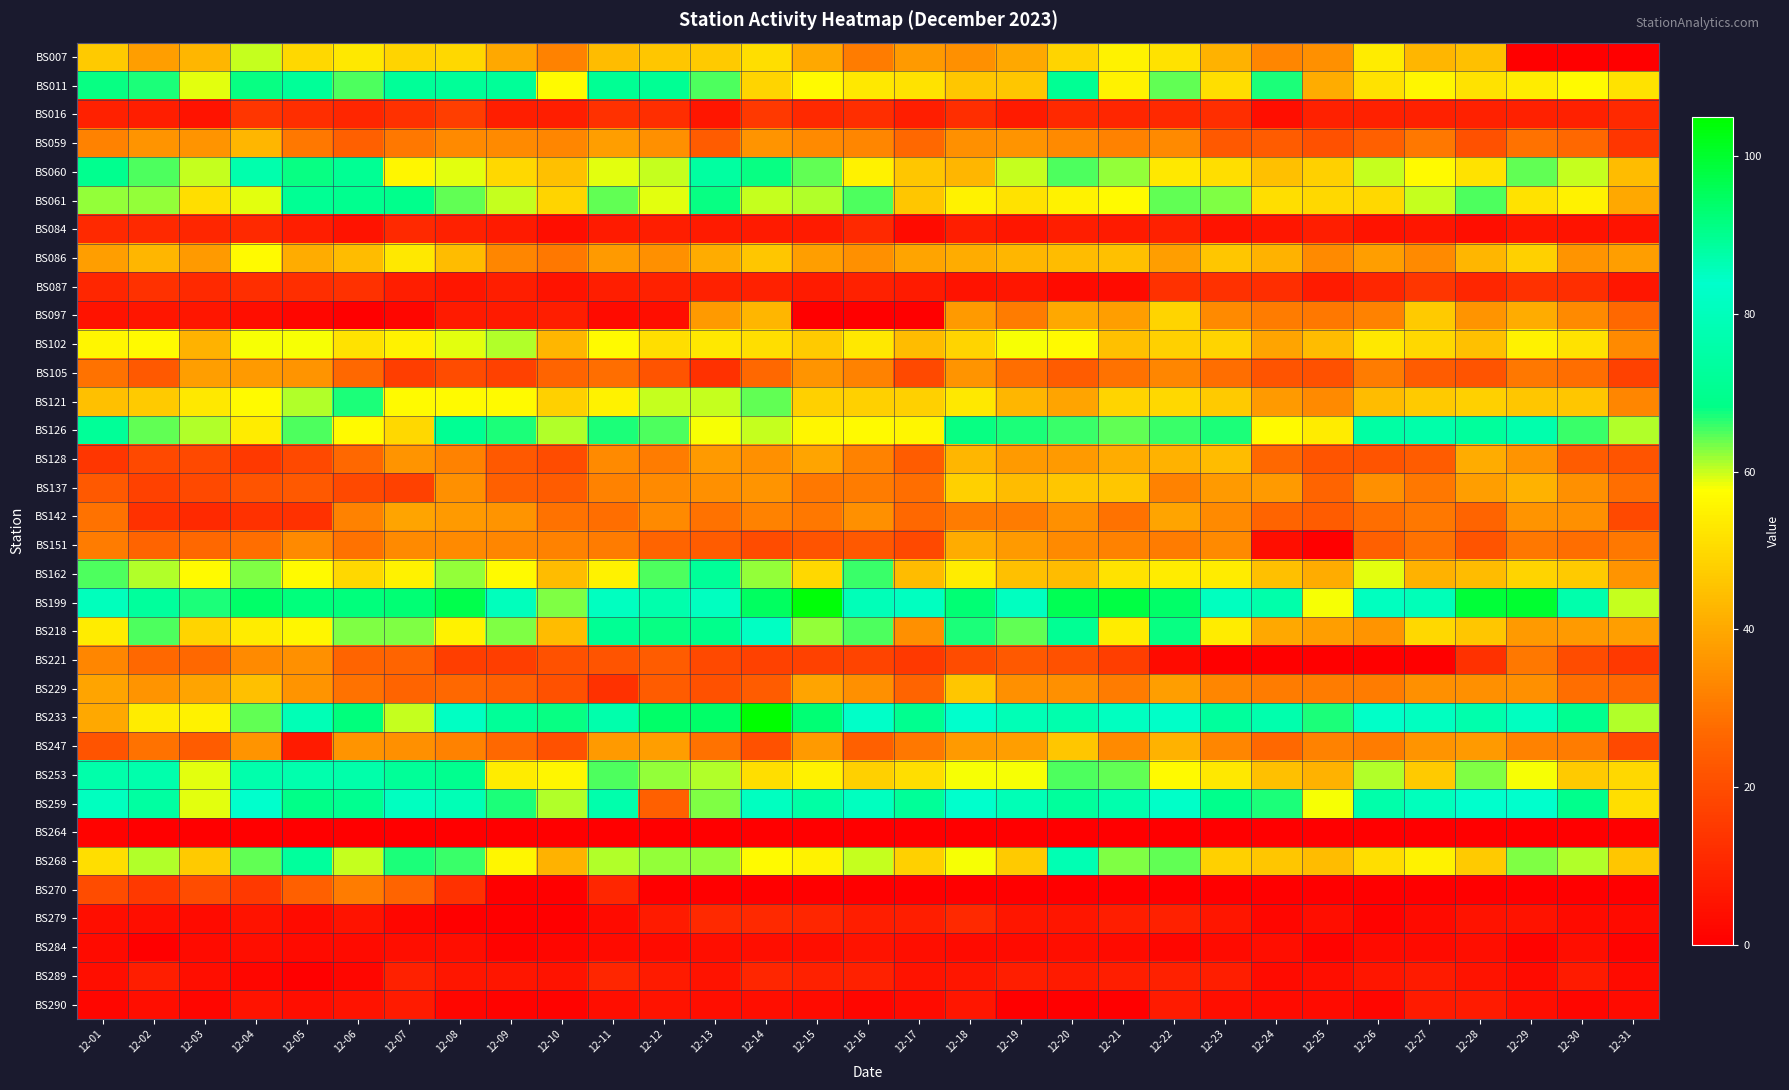

Reading left to right, list all the values displayed in this chart.

BS007: 12-01=47	12-02=38	12-03=43	12-04=60	12-05=50	12-06=53	12-07=49	12-08=50	12-09=40	12-10=32	12-11=44	12-12=46	12-13=47	12-14=51	12-15=40	12-16=31	12-17=37	12-18=35	12-19=40	12-20=49	12-21=55	12-22=52	12-23=42	12-24=33	12-25=35	12-26=54	12-27=43	12-28=45	12-29=0	12-30=0	12-31=0
BS011: 12-01=68	12-02=67	12-03=59	12-04=68	12-05=72	12-06=65	12-07=72	12-08=72	12-09=72	12-10=57	12-11=71	12-12=71	12-13=65	12-14=49	12-15=57	12-16=53	12-17=52	12-18=46	12-19=46	12-20=71	12-21=55	12-22=64	12-23=51	12-24=67	12-25=41	12-26=52	12-27=56	12-28=52	12-29=54	12-30=57	12-31=52
BS016: 12-01=9	12-02=8	12-03=5	12-04=14	12-05=12	12-06=10	12-07=13	12-08=16	12-09=8	12-10=8	12-11=13	12-12=12	12-13=6	12-14=15	12-15=11	12-16=12	12-17=8	12-18=12	12-19=7	12-20=11	12-21=10	12-22=11	12-23=12	12-24=4	12-25=9	12-26=9	12-27=9	12-28=9	12-29=9	12-30=9	12-31=11
BS059: 12-01=32	12-02=36	12-03=36	12-04=43	12-05=30	12-06=25	12-07=30	12-08=34	12-09=34	12-10=33	12-11=38	12-12=35	12-13=24	12-14=36	12-15=34	12-16=33	12-17=27	12-18=35	12-19=36	12-20=34	12-21=32	12-22=34	12-23=23	12-24=24	12-25=21	12-26=25	12-27=30	12-28=21	12-29=29	12-30=27	12-31=14
BS060: 12-01=70	12-02=65	12-03=60	12-04=77	12-05=68	12-06=71	12-07=56	12-08=59	12-09=50	12-10=45	12-11=59	12-12=60	12-13=74	12-14=68	12-15=64	12-16=55	12-17=46	12-18=43	12-19=60	12-20=65	12-21=62	12-22=53	12-23=51	12-24=45	12-25=48	12-26=60	12-27=57	12-28=52	12-29=64	12-30=60	12-31=44
BS061: 12-01=62	12-02=62	12-03=51	12-04=59	12-05=71	12-06=70	12-07=69	12-08=64	12-09=60	12-10=49	12-11=64	12-12=59	12-13=68	12-14=60	12-15=61	12-16=65	12-17=46	12-18=55	12-19=52	12-20=55	12-21=57	12-22=64	12-23=63	12-24=51	12-25=50	12-26=50	12-27=60	12-28=65	12-29=52	12-30=55	12-31=40
BS084: 12-01=11	12-02=11	12-03=10	12-04=11	12-05=8	12-06=5	12-07=11	12-08=9	12-09=7	12-10=4	12-11=7	12-12=8	12-13=7	12-14=7	12-15=7	12-16=11	12-17=3	12-18=8	12-19=6	12-20=8	12-21=7	12-22=9	12-23=5	12-24=6	12-25=8	12-26=5	12-27=6	12-28=4	12-29=6	12-30=5	12-31=5
BS086: 12-01=38	12-02=43	12-03=37	12-04=57	12-05=41	12-06=44	12-07=53	12-08=44	12-09=33	12-10=30	12-11=37	12-12=35	12-13=41	12-14=46	12-15=38	12-16=35	12-17=39	12-18=41	12-19=43	12-20=44	12-21=45	12-22=38	12-23=46	12-24=42	12-25=34	12-26=38	12-27=34	12-28=43	12-29=48	12-30=36	12-31=38
BS087: 12-01=10	12-02=13	12-03=11	12-04=12	12-05=12	12-06=13	12-07=8	12-08=6	12-09=8	12-10=5	12-11=8	12-12=9	12-13=9	12-14=9	12-15=7	12-16=9	12-17=7	12-18=5	12-19=6	12-20=3	12-21=3	12-22=13	12-23=13	12-24=12	12-25=7	12-26=10	12-27=14	12-28=10	12-29=13	12-30=12	12-31=6
BS097: 12-01=5	12-02=6	12-03=6	12-04=4	12-05=2	12-06=0	12-07=2	12-08=7	12-09=7	12-10=8	12-11=3	12-12=4	12-13=37	12-14=43	12-15=0	12-16=0	12-17=0	12-18=37	12-19=31	12-20=40	12-21=38	12-22=49	12-23=34	12-24=31	12-25=30	12-26=32	12-27=47	12-28=36	12-29=41	12-30=34	12-31=27
BS102: 12-01=56	12-02=57	12-03=42	12-04=58	12-05=58	12-06=52	12-07=55	12-08=59	12-09=61	12-10=43	12-11=57	12-12=51	12-13=53	12-14=51	12-15=47	12-16=53	12-17=44	12-18=49	12-19=58	12-20=57	12-21=45	12-22=48	12-23=49	12-24=39	12-25=44	12-26=53	12-27=50	12-28=45	12-29=55	12-30=52	12-31=34
BS105: 12-01=29	12-02=23	12-03=38	12-04=37	12-05=36	12-06=27	12-07=16	12-08=20	12-09=17	12-10=26	12-11=28	12-12=22	12-13=13	12-14=27	12-15=36	12-16=32	12-17=19	12-18=36	12-19=28	12-20=24	12-21=29	12-22=33	12-23=28	12-24=22	12-25=21	12-26=31	12-27=24	12-28=22	12-29=30	12-30=28	12-31=17
BS121: 12-01=45	12-02=47	12-03=53	12-04=57	12-05=61	12-06=67	12-07=57	12-08=57	12-09=57	12-10=48	12-11=55	12-12=60	12-13=60	12-14=64	12-15=48	12-16=48	12-17=48	12-18=53	12-19=43	12-20=39	12-21=49	12-22=50	12-23=47	12-24=37	12-25=34	12-26=44	12-27=47	12-28=48	12-29=46	12-30=46	12-31=33
BS126: 12-01=72	12-02=64	12-03=61	12-04=54	12-05=65	12-06=57	12-07=50	12-08=71	12-09=67	12-10=61	12-11=67	12-12=65	12-13=58	12-14=60	12-15=56	12-16=57	12-17=56	12-18=68	12-19=67	12-20=66	12-21=64	12-22=66	12-23=67	12-24=57	12-25=54	12-26=75	12-27=76	12-28=73	12-29=77	12-30=66	12-31=61
BS128: 12-01=14	12-02=19	12-03=19	12-04=15	12-05=19	12-06=27	12-07=36	12-08=32	12-09=23	12-10=20	12-11=34	12-12=31	12-13=37	12-14=35	12-15=39	12-16=32	12-17=24	12-18=43	12-19=37	12-20=37	12-21=41	12-22=42	12-23=44	12-24=27	12-25=22	12-26=22	12-27=24	12-28=41	12-29=36	12-30=24	12-31=22
BS137: 12-01=23	12-02=17	12-03=19	12-04=22	12-05=23	12-06=19	12-07=17	12-08=35	12-09=25	12-10=24	12-11=32	12-12=34	12-13=35	12-14=36	12-15=30	12-16=31	12-17=28	12-18=48	12-19=44	12-20=46	12-21=46	12-22=32	12-23=37	12-24=37	12-25=26	12-26=35	12-27=30	12-28=38	12-29=42	12-30=35	12-31=28
BS142: 12-01=29	12-02=13	12-03=11	12-04=13	12-05=13	12-06=32	12-07=39	12-08=37	12-09=36	12-10=29	12-11=28	12-12=34	12-13=29	12-14=32	12-15=30	12-16=35	12-17=27	12-18=31	12-19=31	12-20=35	12-21=29	12-22=39	12-23=34	12-24=26	12-25=24	12-26=28	12-27=30	12-28=26	12-29=36	12-30=35	12-31=19
BS151: 12-01=31	12-02=26	12-03=27	12-04=28	12-05=34	12-06=29	12-07=34	12-08=34	12-09=33	12-10=32	12-11=31	12-12=26	12-13=24	12-14=20	12-15=22	12-16=23	12-17=19	12-18=41	12-19=37	12-20=34	12-21=32	12-22=31	12-23=34	12-24=4	12-25=0	12-26=25	12-27=29	12-28=22	12-29=30	12-30=28	12-31=30
BS162: 12-01=65	12-02=61	12-03=57	12-04=63	12-05=57	12-06=50	12-07=55	12-08=62	12-09=57	12-10=44	12-11=55	12-12=65	12-13=72	12-14=62	12-15=50	12-16=66	12-17=44	12-18=54	12-19=45	12-20=44	12-21=52	12-22=54	12-23=54	12-24=45	12-25=41	12-26=59	12-27=42	12-28=44	12-29=49	12-30=47	12-31=36
BS199: 12-01=80	12-02=89	12-03=67	12-04=94	12-05=92	12-06=92	12-07=93	12-08=97	12-09=80	12-10=63	12-11=85	12-12=87	12-13=85	12-14=95	12-15=104	12-16=86	12-17=85	12-18=93	12-19=85	12-20=96	12-21=98	12-22=94	12-23=81	12-24=76	12-25=58	12-26=81	12-27=86	12-28=99	12-29=100	12-30=87	12-31=60
BS218: 12-01=54	12-02=65	12-03=49	12-04=54	12-05=56	12-06=63	12-07=63	12-08=55	12-09=63	12-10=44	12-11=71	12-12=68	12-13=69	12-14=82	12-15=62	12-16=65	12-17=35	12-18=67	12-19=64	12-20=71	12-21=54	12-22=68	12-23=54	12-24=40	12-25=38	12-26=36	12-27=50	12-28=46	12-29=37	12-30=37	12-31=38
BS221: 12-01=33	12-02=27	12-03=27	12-04=34	12-05=35	12-06=26	12-07=26	12-08=16	12-09=16	12-10=21	12-11=22	12-12=24	12-13=19	12-14=17	12-15=17	12-16=18	12-17=15	12-18=20	12-19=23	12-20=21	12-21=16	12-22=3	12-23=0	12-24=0	12-25=0	12-26=0	12-27=0	12-28=13	12-29=30	12-30=20	12-31=15
BS229: 12-01=39	12-02=36	12-03=39	12-04=45	12-05=36	12-06=29	12-07=26	12-08=27	12-09=25	12-10=21	12-11=13	12-12=24	12-13=21	12-14=24	12-15=39	12-16=35	12-17=26	12-18=46	12-19=35	12-20=35	12-21=31	12-22=38	12-23=33	12-24=31	12-25=31	12-26=31	12-27=35	12-28=35	12-29=35	12-30=28	12-31=27
BS233: 12-01=40	12-02=54	12-03=55	12-04=64	12-05=79	12-06=92	12-07=60	12-08=82	12-09=72	12-10=68	12-11=87	12-12=94	12-13=94	12-14=105	12-15=93	12-16=83	12-17=70	12-18=84	12-19=79	12-20=77	12-21=85	12-22=83	12-23=89	12-24=77	12-25=67	12-26=83	12-27=85	12-28=87	12-29=85	12-30=90	12-31=61
BS247: 12-01=22	12-02=29	12-03=24	12-04=36	12-05=7	12-06=36	12-07=35	12-08=32	12-09=27	12-10=21	12-11=37	12-12=38	12-13=29	12-14=21	12-15=37	12-16=25	12-17=30	12-18=37	12-19=38	12-20=46	12-21=34	12-22=42	12-23=33	12-24=27	12-25=32	12-26=31	12-27=36	12-28=37	12-29=32	12-30=31	12-31=19
BS253: 12-01=76	12-02=87	12-03=59	12-04=87	12-05=77	12-06=76	12-07=72	12-08=70	12-09=54	12-10=56	12-11=65	12-12=62	12-13=61	12-14=51	12-15=55	12-16=48	12-17=51	12-18=58	12-19=58	12-20=65	12-21=64	12-22=57	12-23=53	12-24=45	12-25=42	12-26=61	12-27=47	12-28=63	12-29=58	12-30=47	12-31=50
BS259: 12-01=81	12-02=74	12-03=59	12-04=84	12-05=91	12-06=90	12-07=85	12-08=79	12-09=67	12-10=61	12-11=87	12-12=25	12-13=63	12-14=85	12-15=88	12-16=81	12-17=72	12-18=84	12-19=79	12-20=89	12-21=77	12-22=83	12-23=69	12-24=67	12-25=58	12-26=76	12-27=80	12-28=84	12-29=84	12-30=69	12-31=51
BS264: 12-01=1	12-02=0	12-03=0	12-04=0	12-05=0	12-06=0	12-07=0	12-08=0	12-09=0	12-10=0	12-11=0	12-12=0	12-13=0	12-14=0	12-15=0	12-16=0	12-17=0	12-18=0	12-19=0	12-20=0	12-21=0	12-22=0	12-23=0	12-24=0	12-25=0	12-26=0	12-27=0	12-28=0	12-29=0	12-30=0	12-31=0
BS268: 12-01=51	12-02=61	12-03=47	12-04=64	12-05=73	12-06=60	12-07=67	12-08=66	12-09=56	12-10=42	12-11=61	12-12=62	12-13=62	12-14=57	12-15=55	12-16=60	12-17=48	12-18=58	12-19=47	12-20=78	12-21=63	12-22=64	12-23=48	12-24=46	12-25=44	12-26=51	12-27=55	12-28=47	12-29=63	12-30=61	12-31=46
BS270: 12-01=20	12-02=15	12-03=20	12-04=15	12-05=25	12-06=31	12-07=26	12-08=13	12-09=0	12-10=0	12-11=10	12-12=0	12-13=0	12-14=0	12-15=0	12-16=0	12-17=0	12-18=0	12-19=0	12-20=0	12-21=0	12-22=0	12-23=0	12-24=0	12-25=0	12-26=0	12-27=0	12-28=0	12-29=0	12-30=0	12-31=0
BS279: 12-01=4	12-02=4	12-03=3	12-04=5	12-05=3	12-06=5	12-07=2	12-08=0	12-09=0	12-10=0	12-11=3	12-12=7	12-13=11	12-14=11	12-15=10	12-16=8	12-17=8	12-18=11	12-19=6	12-20=6	12-21=8	12-22=9	12-23=6	12-24=2	12-25=4	12-26=1	12-27=3	12-28=5	12-29=5	12-30=3	12-31=3
BS284: 12-01=3	12-02=0	12-03=3	12-04=4	12-05=3	12-06=3	12-07=4	12-08=4	12-09=1	12-10=2	12-11=3	12-12=3	12-13=4	12-14=4	12-15=4	12-16=5	12-17=4	12-18=3	12-19=3	12-20=4	12-21=3	12-22=2	12-23=3	12-24=4	12-25=1	12-26=3	12-27=3	12-28=4	12-29=1	12-30=4	12-31=1
BS289: 12-01=4	12-02=8	12-03=4	12-04=2	12-05=0	12-06=2	12-07=9	12-08=6	12-09=6	12-10=5	12-11=10	12-12=7	12-13=5	12-14=10	12-15=9	12-16=9	12-17=5	12-18=6	12-19=8	12-20=7	12-21=8	12-22=9	12-23=8	12-24=3	12-25=4	12-26=6	12-27=7	12-28=5	12-29=3	12-30=7	12-31=3
BS290: 12-01=2	12-02=4	12-03=2	12-04=5	12-05=4	12-06=5	12-07=7	12-08=2	12-09=1	12-10=1	12-11=4	12-12=5	12-13=4	12-14=4	12-15=3	12-16=2	12-17=3	12-18=6	12-19=0	12-20=0	12-21=0	12-22=7	12-23=4	12-24=3	12-25=3	12-26=2	12-27=7	12-28=7	12-29=4	12-30=2	12-31=3